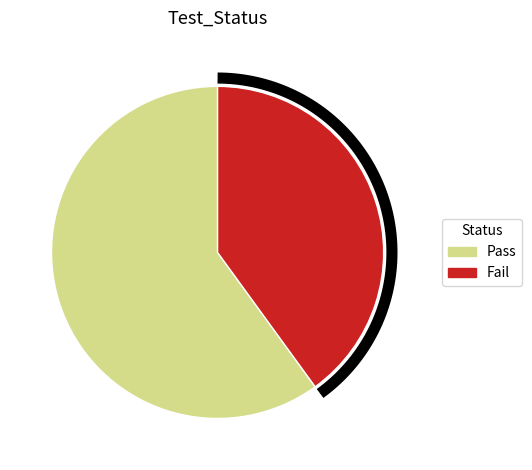

Which category has the biggest portion of the pie?

Pass